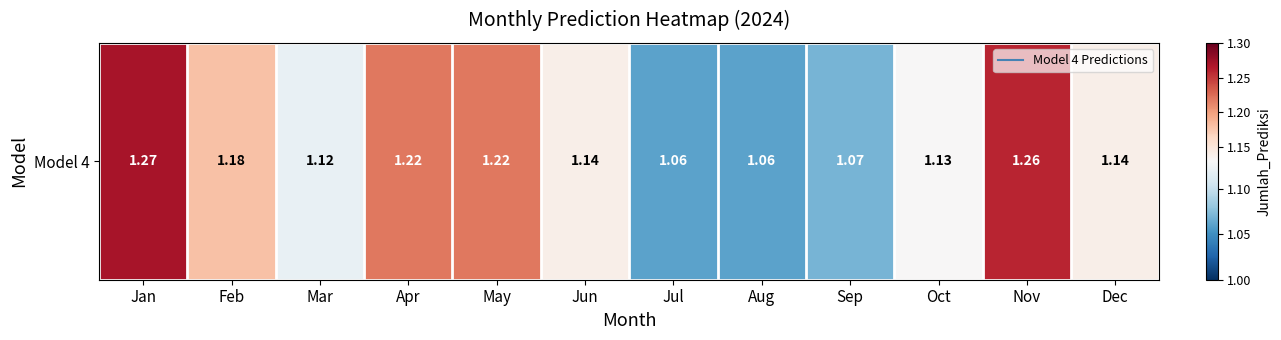

What is the difference between the values at Jul and Nov?

0.2